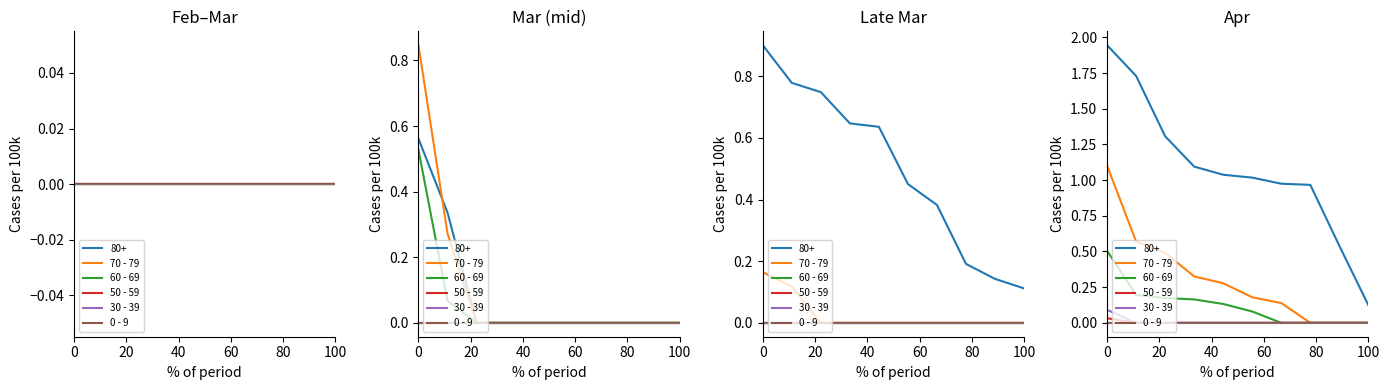

True or false: 0 - 9 has more than 0 points higher than both neighbors.

False